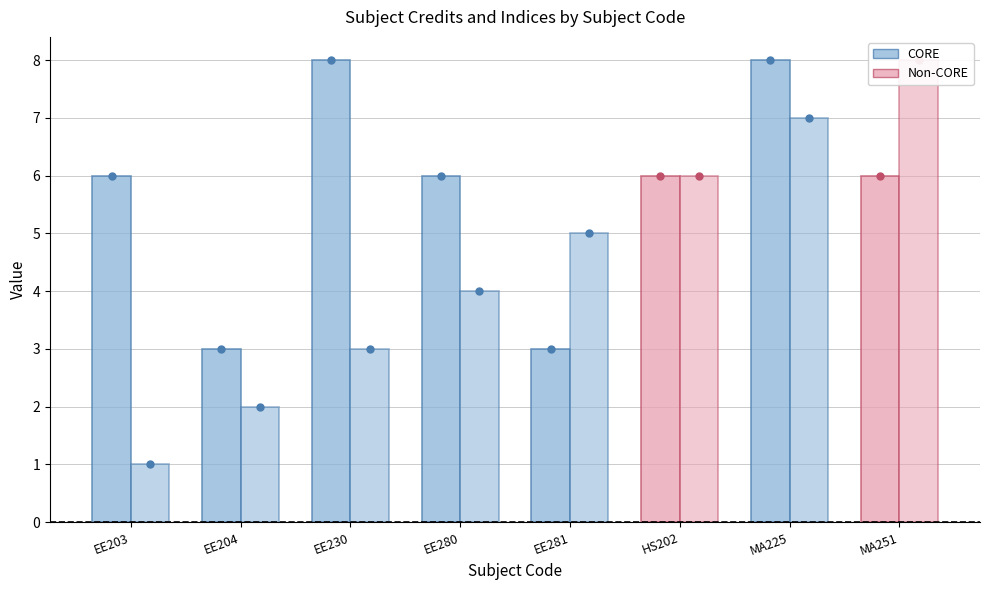

What is the label of the 8th bar from the right?

EE203